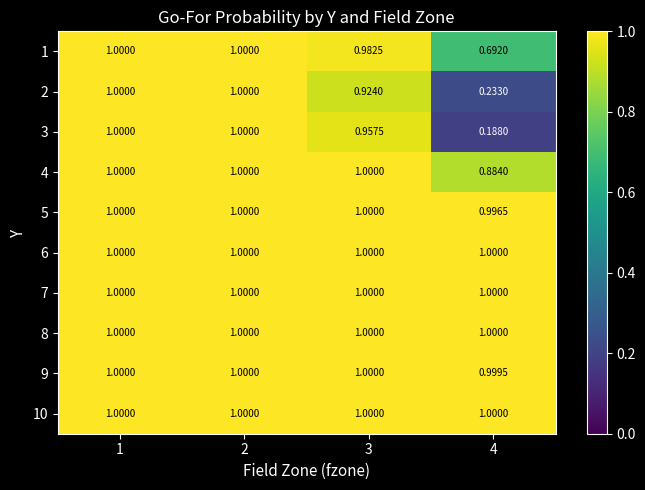

What is the spread (max minus min) of values at 3?

0.1